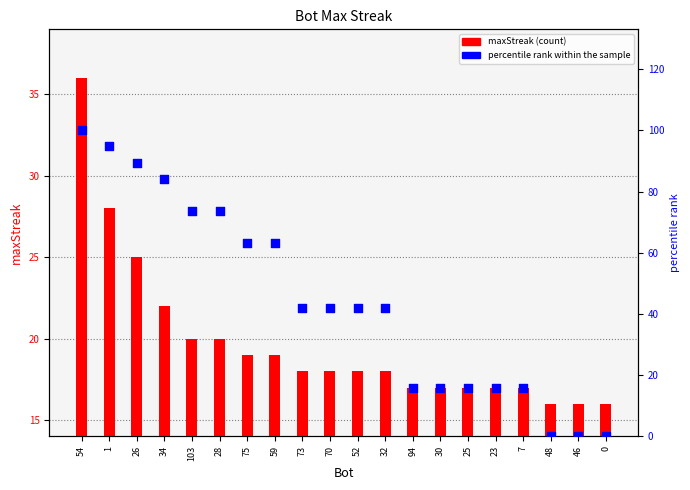

What are all the series names shown in the legend?

maxStreak, percentile rank within the sample